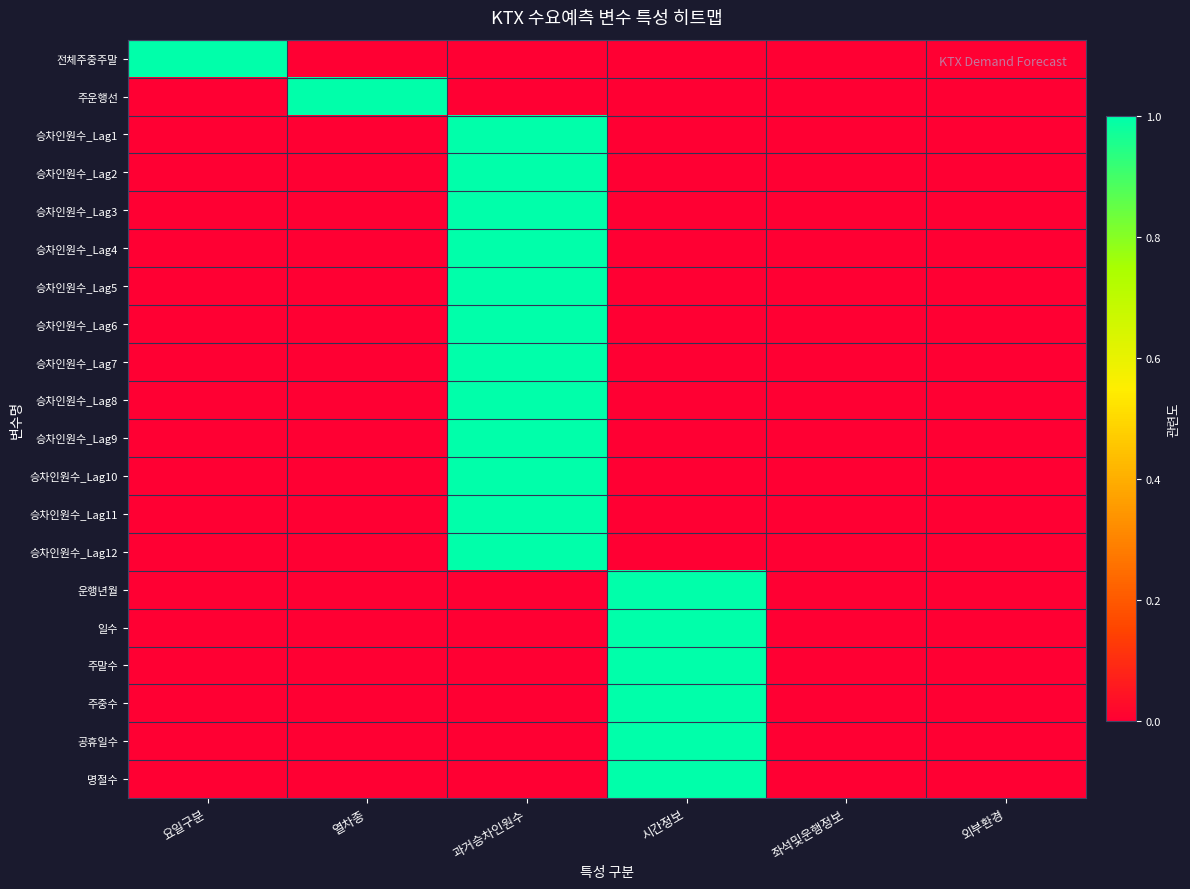

What is the total value across all series at 시간정보?

6